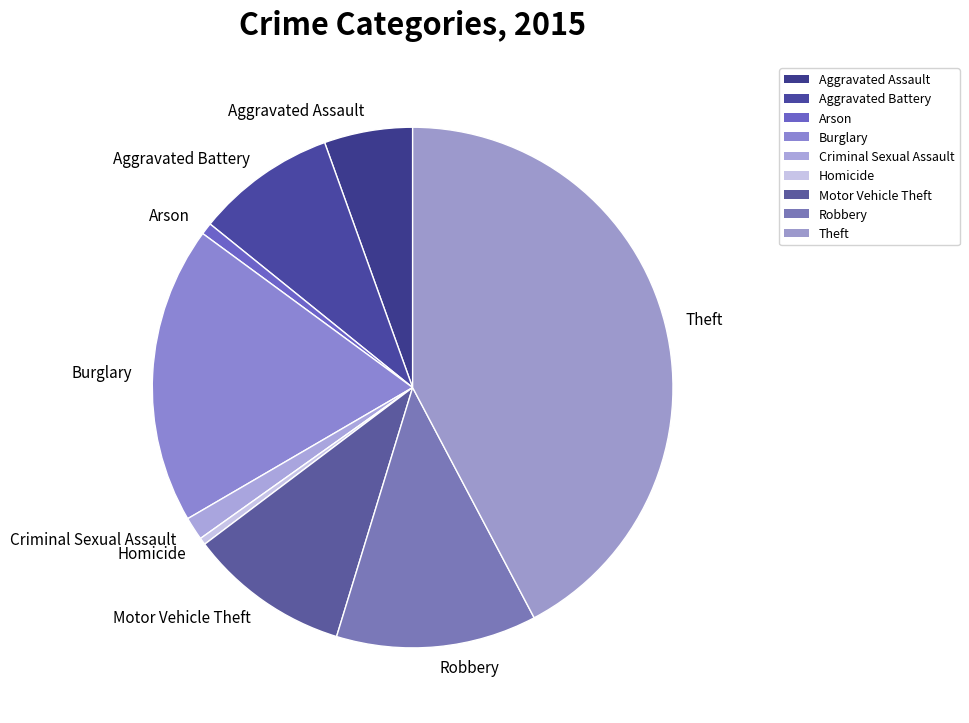

Does Theft account for over 50% of the chart?

No